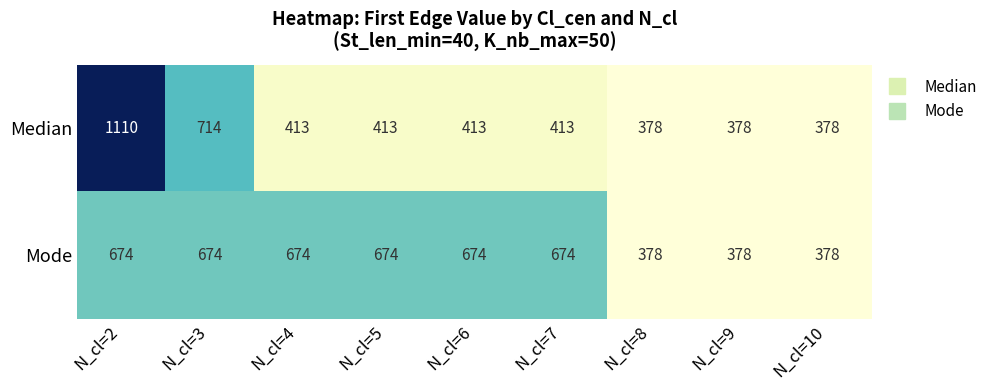

At which category does the chart reach its peak across all series?

N_cl=2